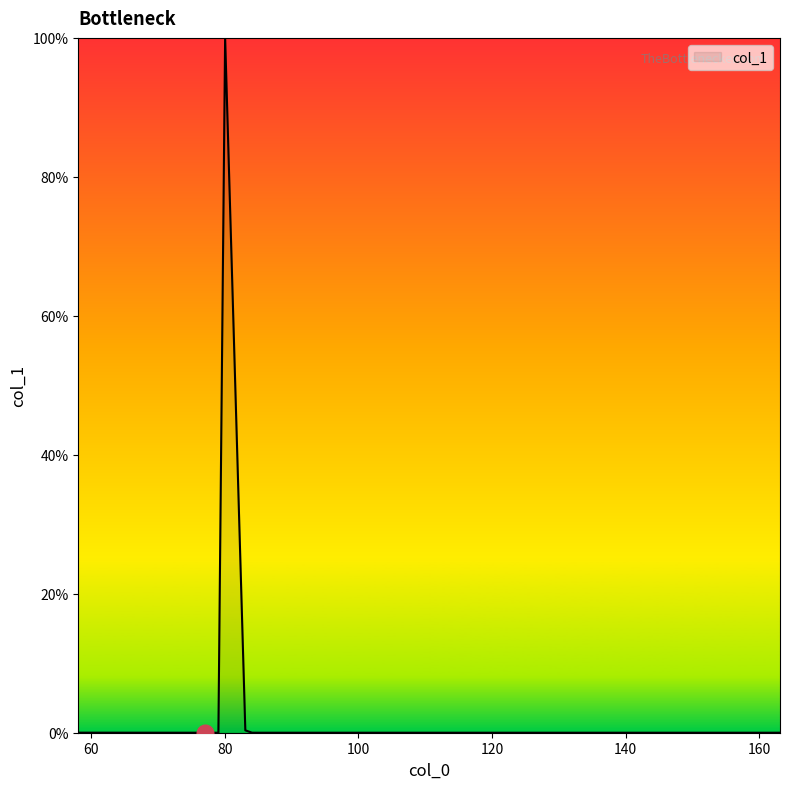

What is the difference between the maximum and minimum values?

100.0